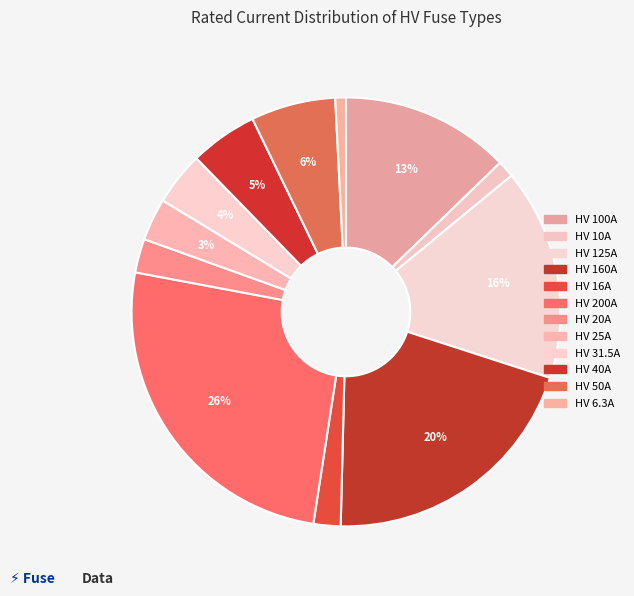

How many segments does this pie chart have?

12